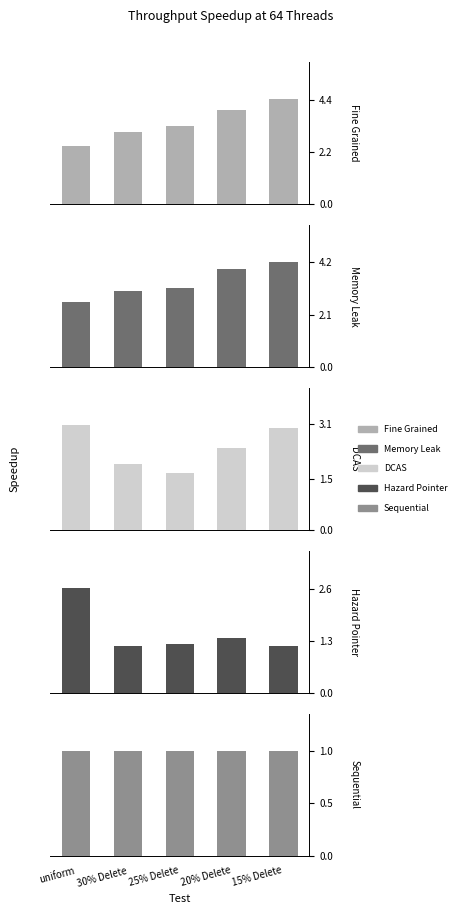

What is the spread (max minus min) of values at 15% Delete?

3.4